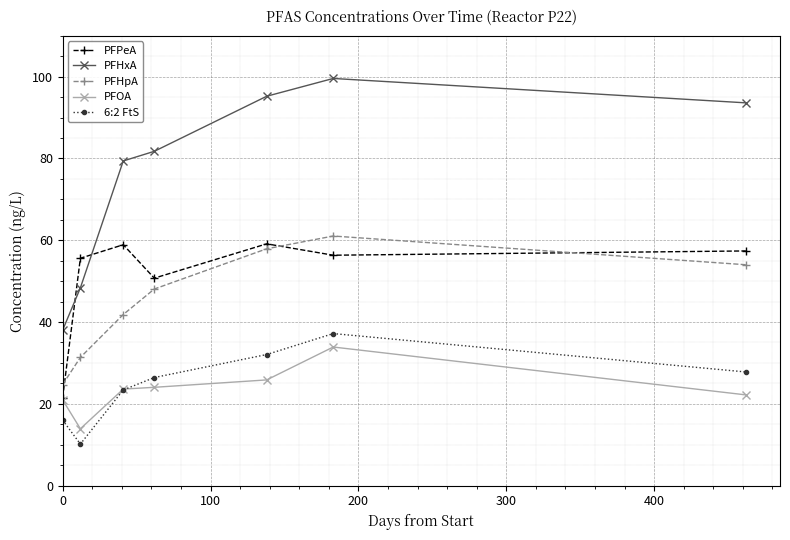

Which series has the largest range (max minus min)?

PFHxA